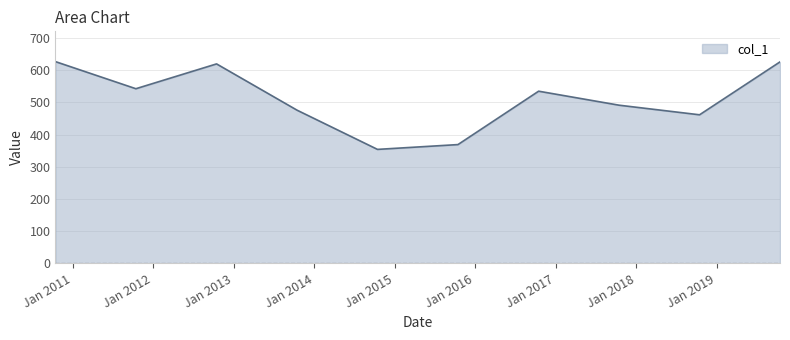

What is the difference between the maximum and minimum values?

272.5